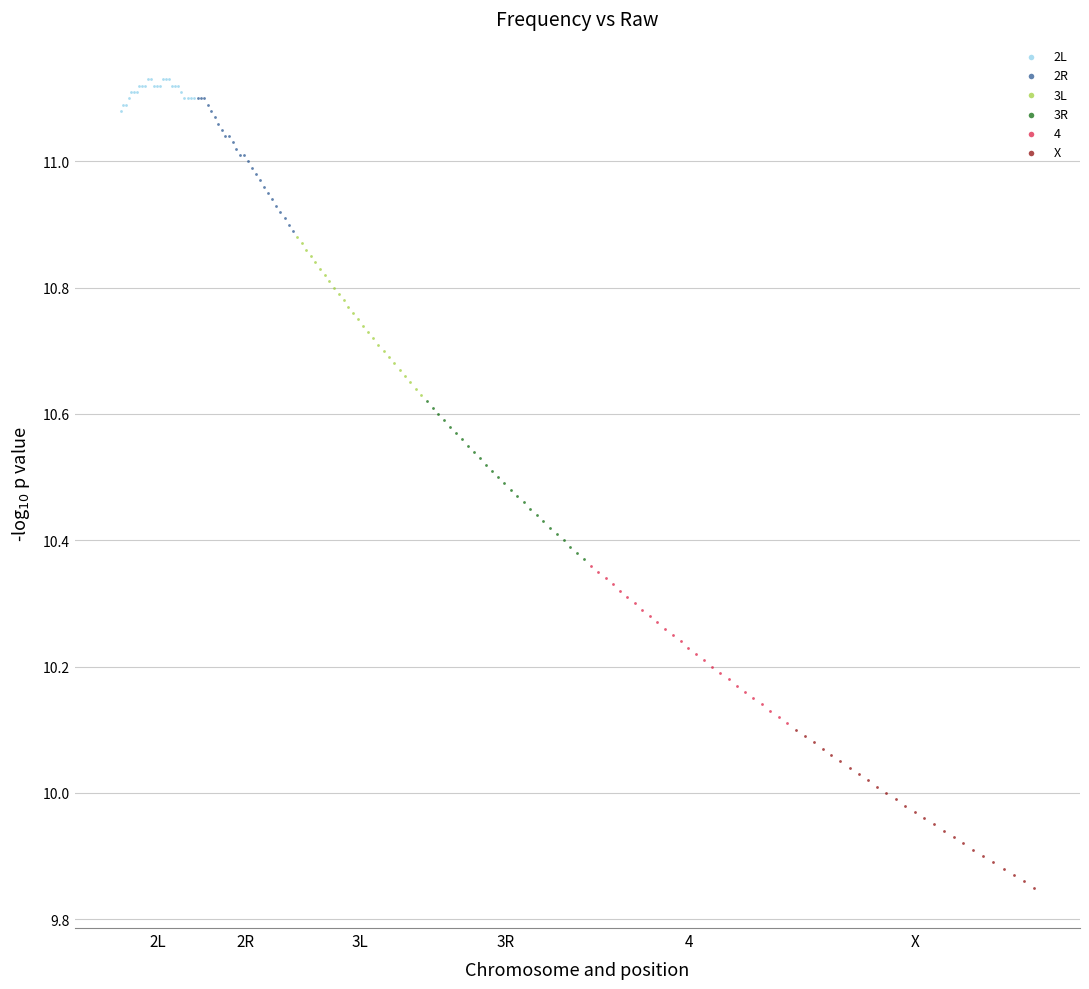

Which series contains the lowest Y value?

X